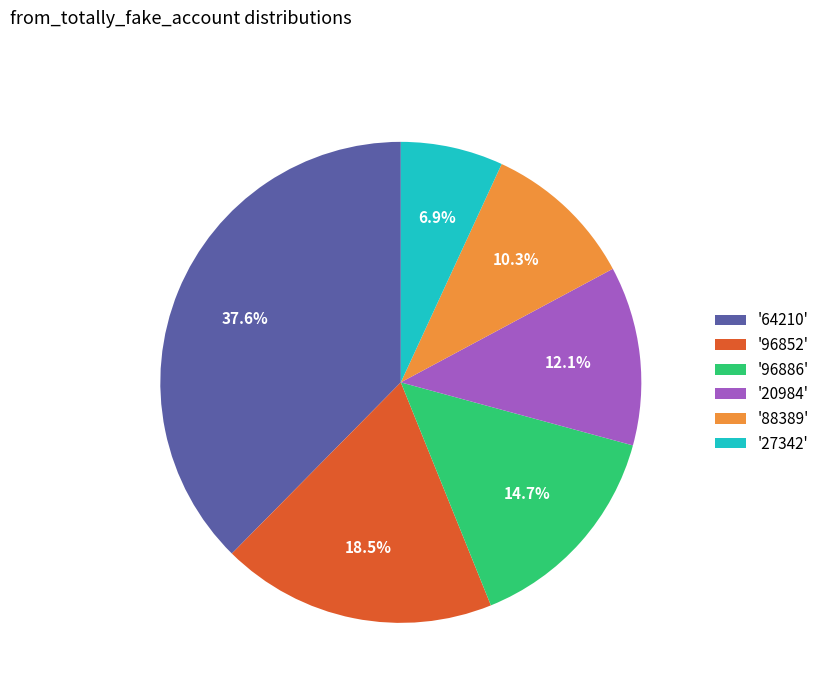

Rank the categories by value from lowest to highest.

'27342', '88389', '20984', '96886', '96852', '64210'